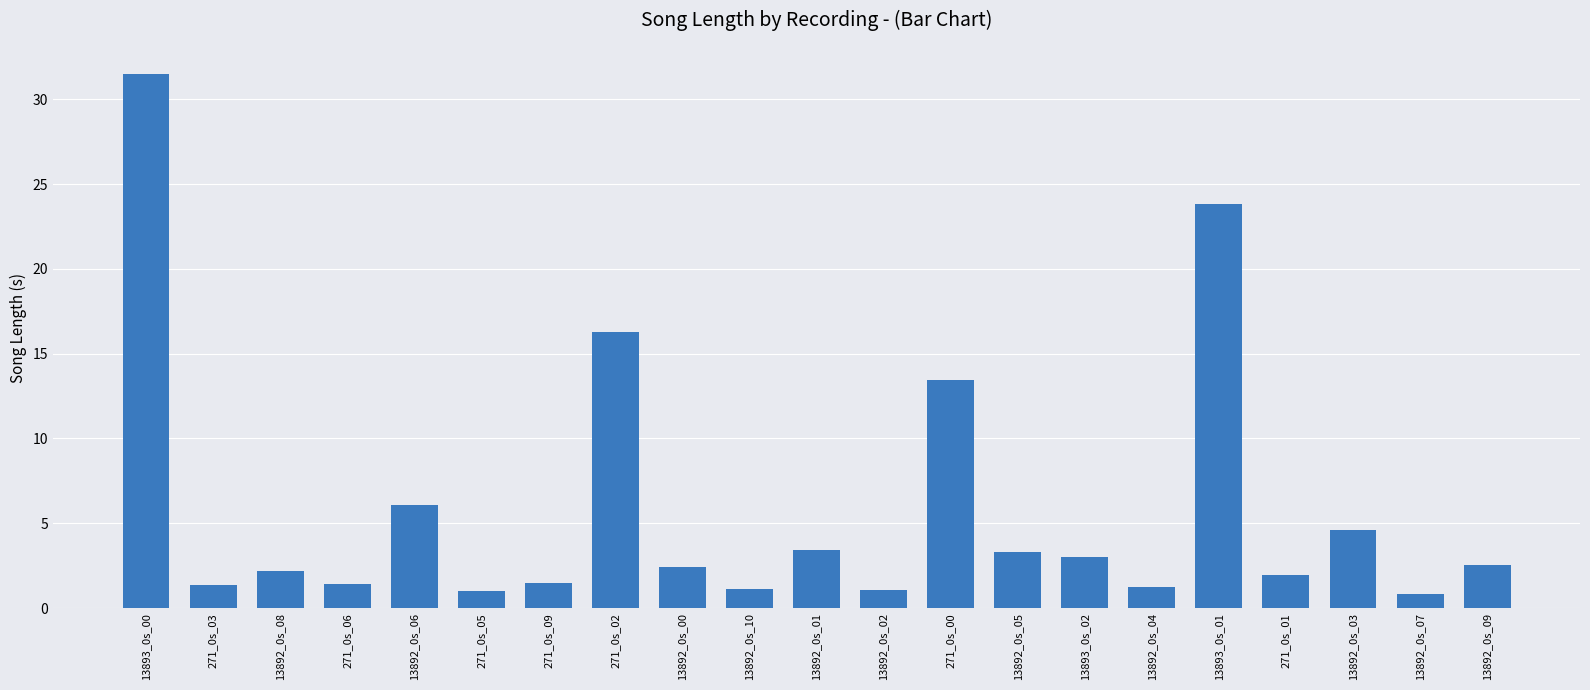

What is the minimum value shown in the chart?

0.8